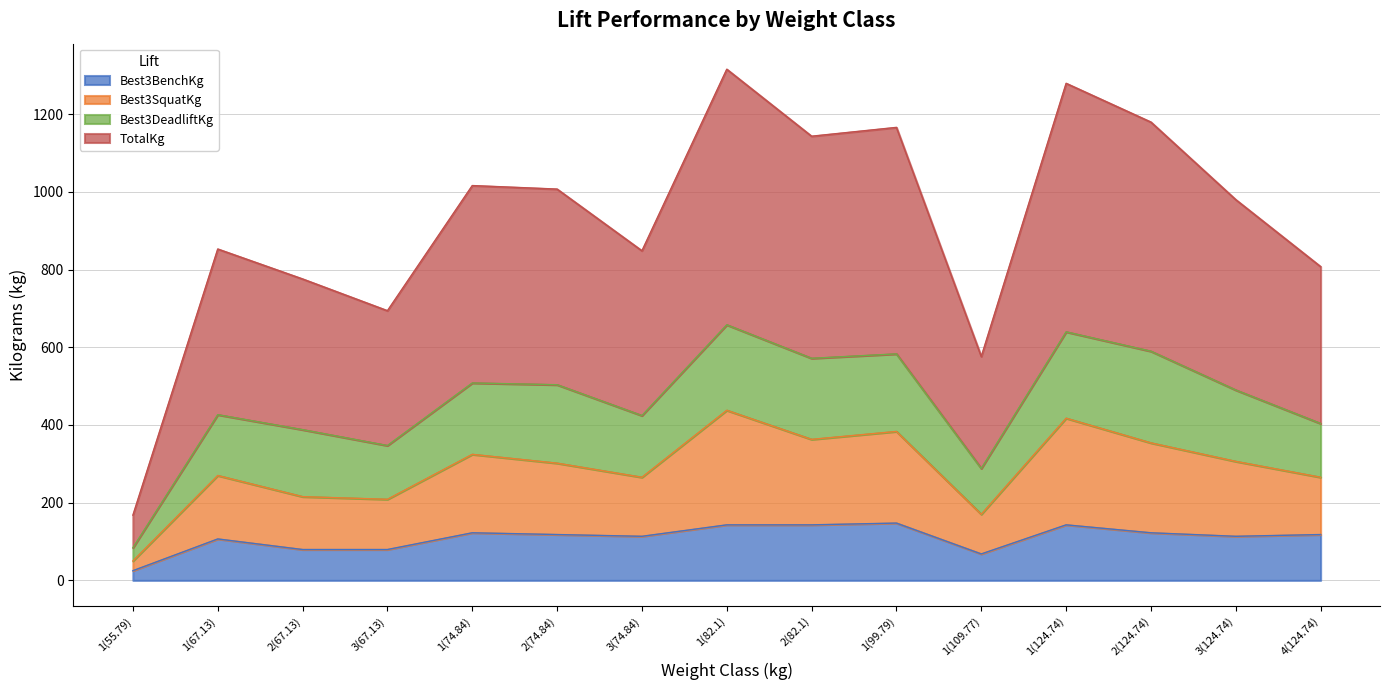

What is the total value across all series at 1(109.77)?

576.1